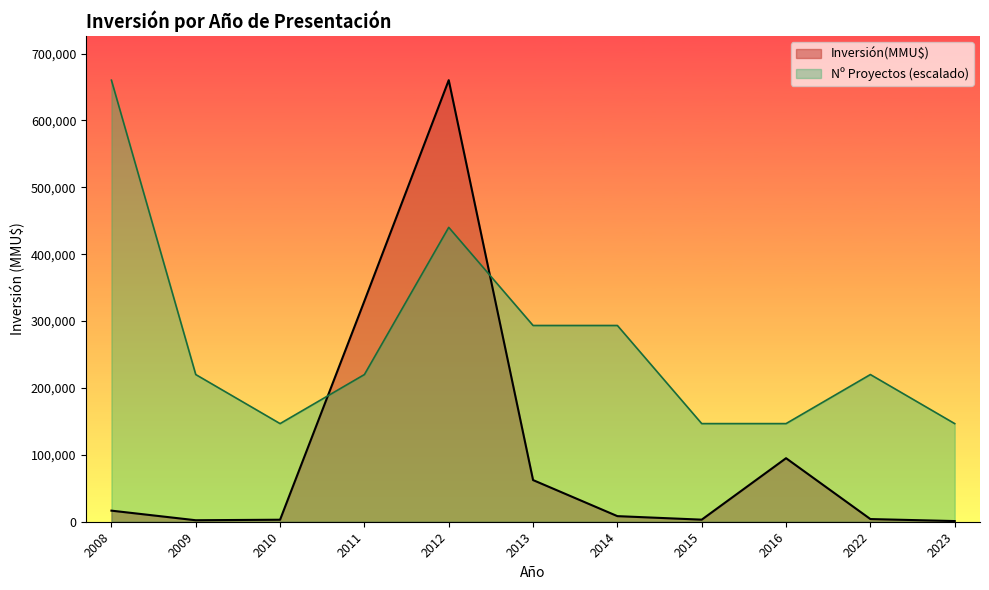

How many lines are shown in the chart?

2